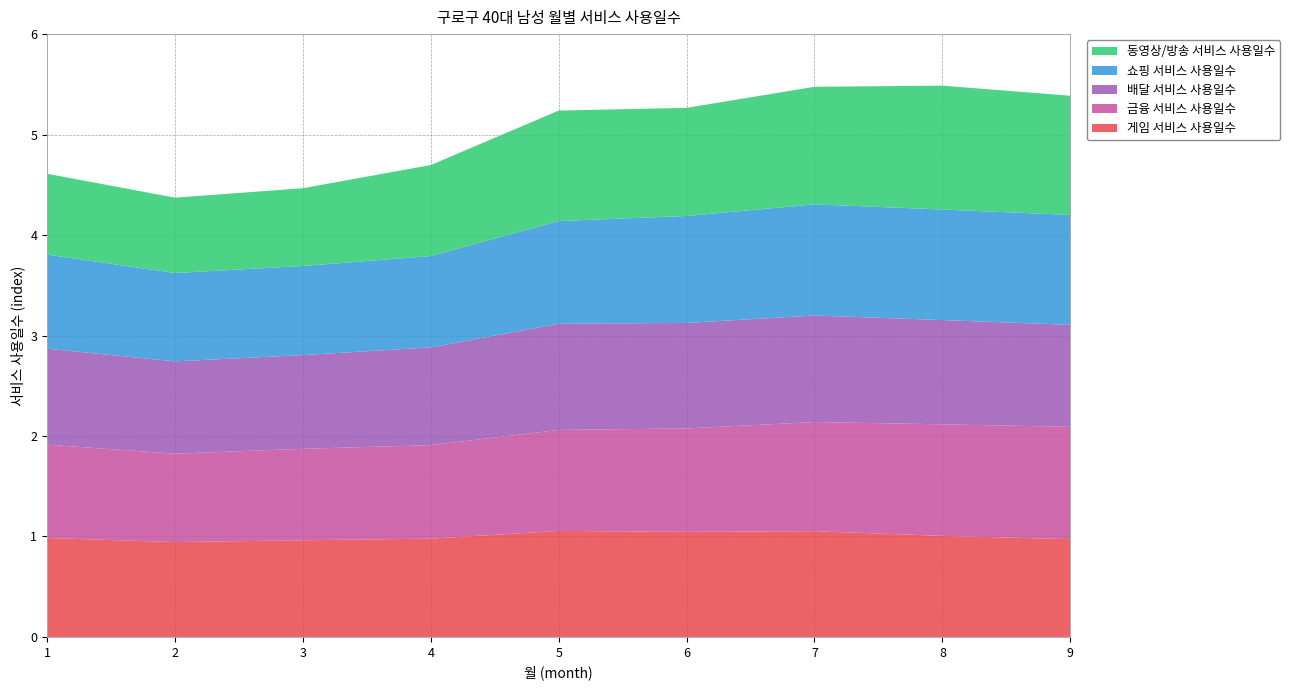

Reading right to left, transcribe all the data shown in this chart.

게임 서비스 사용일수: 1.0	1.0	1.1	1.0	1.1	1.0	1.0	0.9	1.0
금융 서비스 사용일수: 1.1	1.1	1.1	1.0	1.0	0.9	0.9	0.9	0.9
배달 서비스 사용일수: 1.0	1.0	1.1	1.0	1.1	1.0	0.9	0.9	1.0
쇼핑 서비스 사용일수: 1.1	1.1	1.1	1.1	1.0	0.9	0.9	0.9	0.9
동영상/방송 서비스 사용일수: 1.2	1.2	1.2	1.1	1.1	0.9	0.8	0.8	0.8